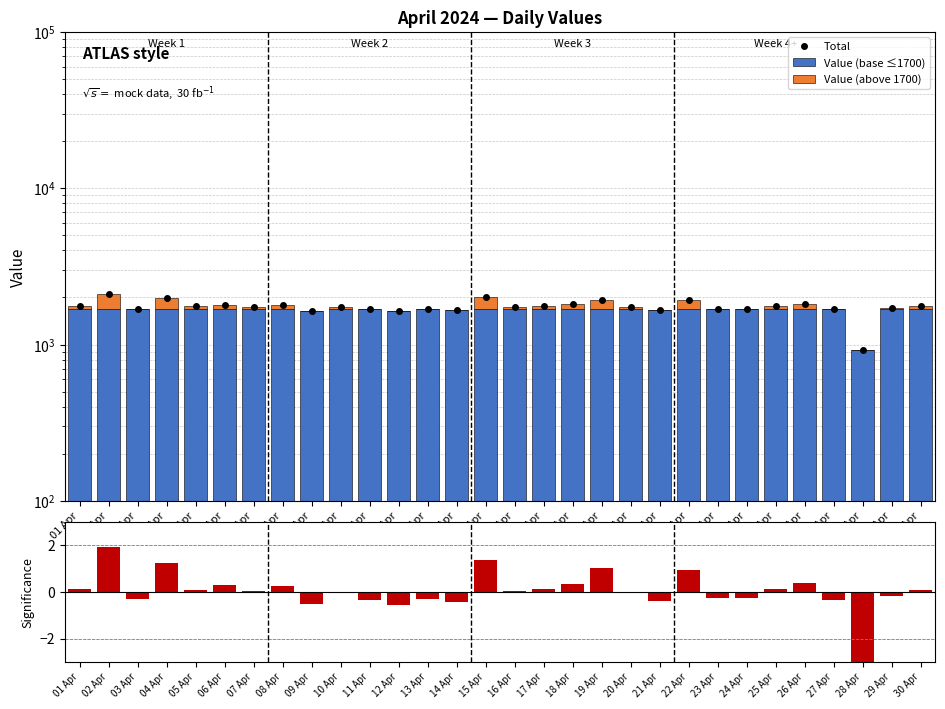

Rank the categories by Value (base ≤1700) value from lowest to highest.

28 Apr, 12 Apr, 09 Apr, 14 Apr, 21 Apr, 11 Apr, 27 Apr, 03 Apr, 13 Apr, 23 Apr, 24 Apr, 01 Apr, 02 Apr, 04 Apr, 05 Apr, 06 Apr, 07 Apr, 08 Apr, 10 Apr, 15 Apr, 16 Apr, 17 Apr, 18 Apr, 19 Apr, 20 Apr, 22 Apr, 25 Apr, 26 Apr, 29 Apr, 30 Apr